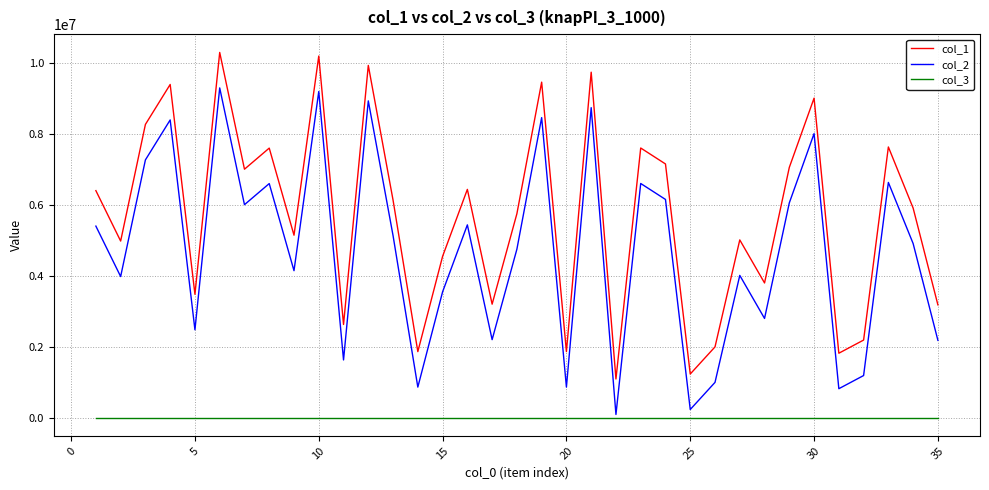

What is the greatest value displayed?

10293561